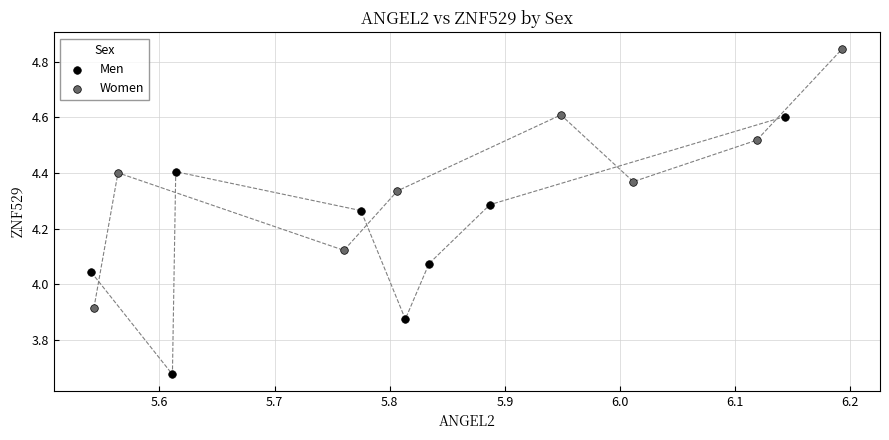

What are all the series names shown in the legend?

Men, Women